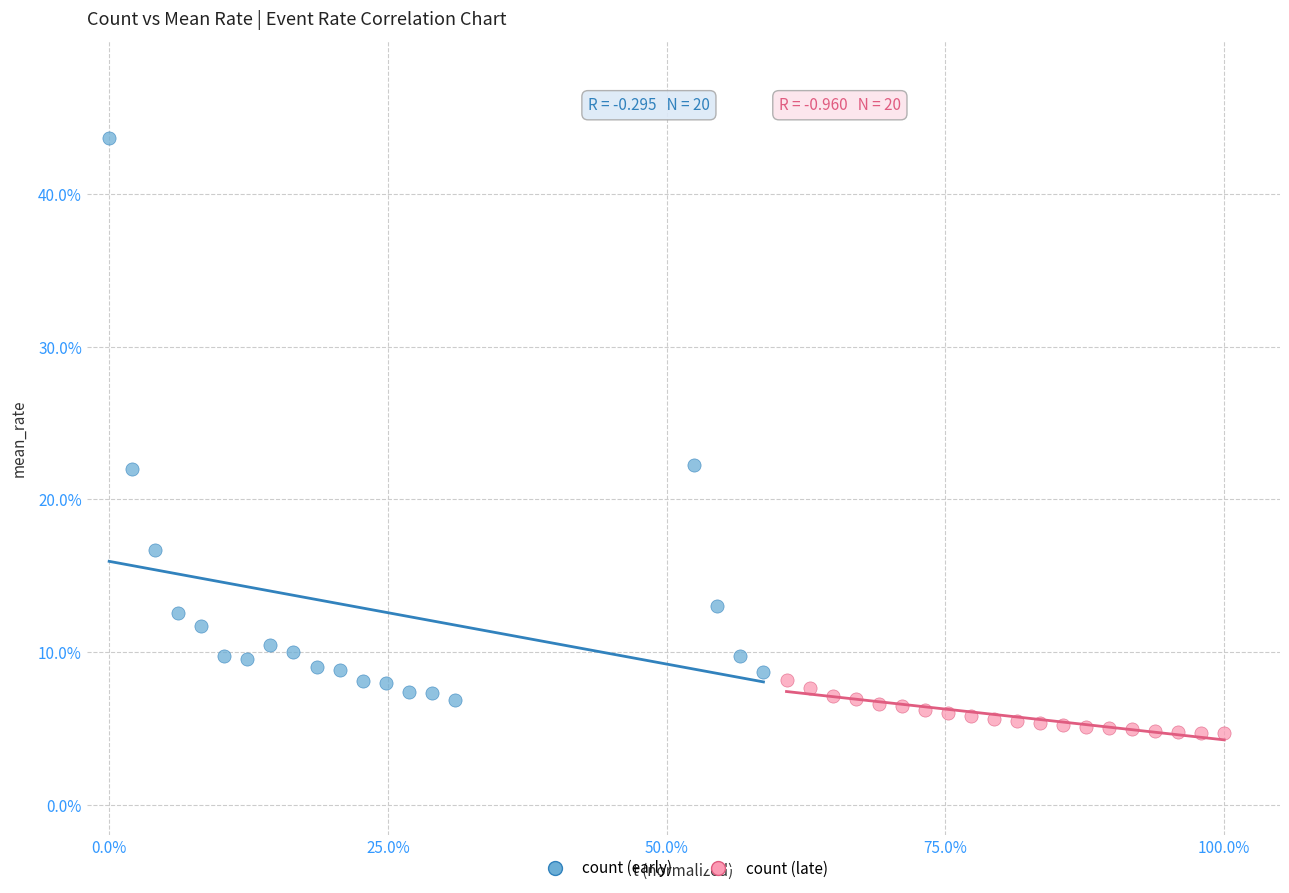

Which series contains the highest Y value?

count (early)